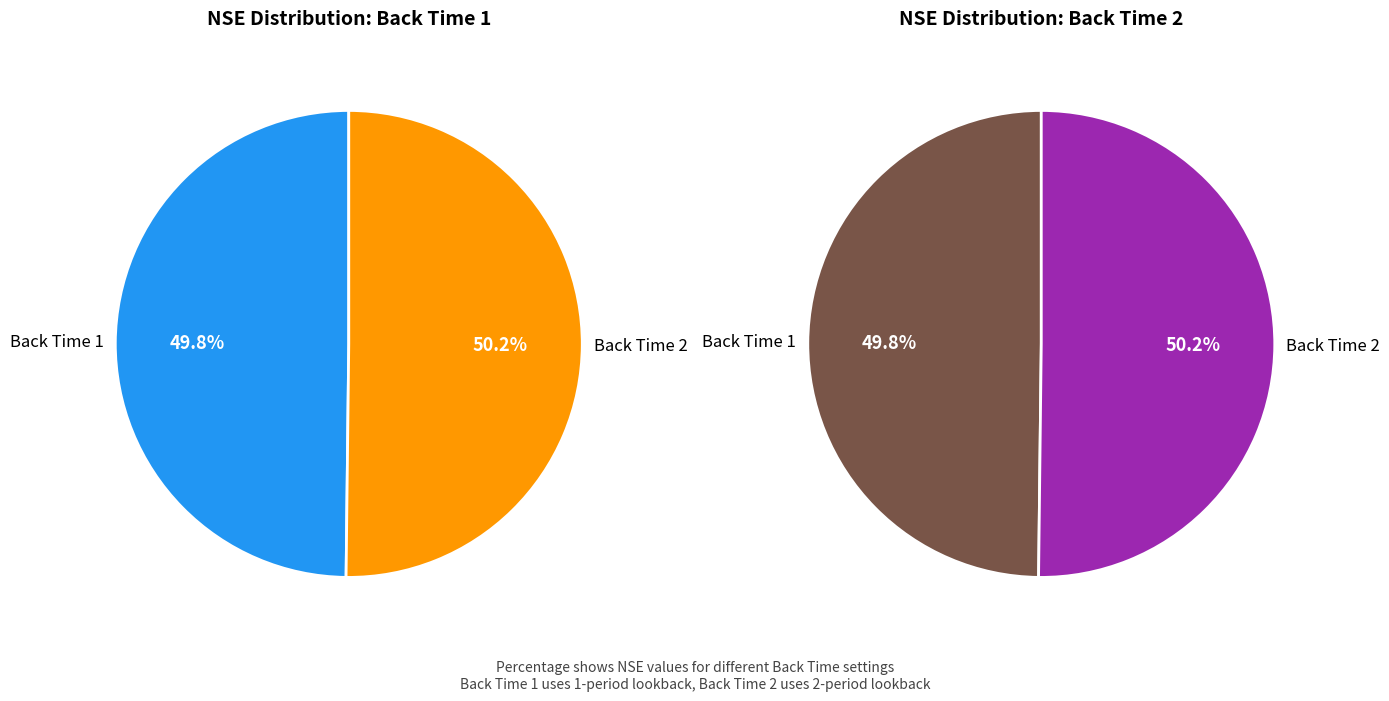

Is it true that 1 is 43% of the pie?

False